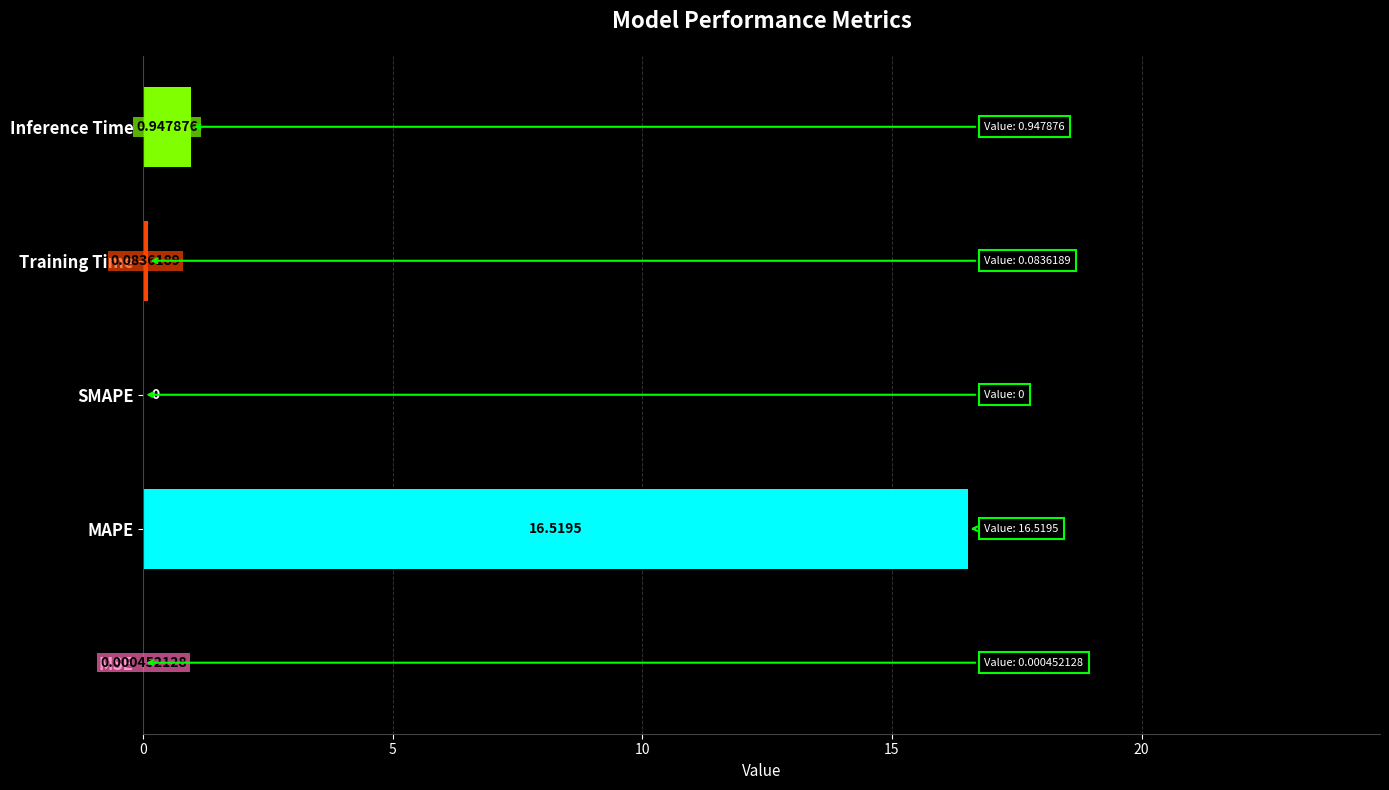

At which label is the value closest to 8?

Inference Time